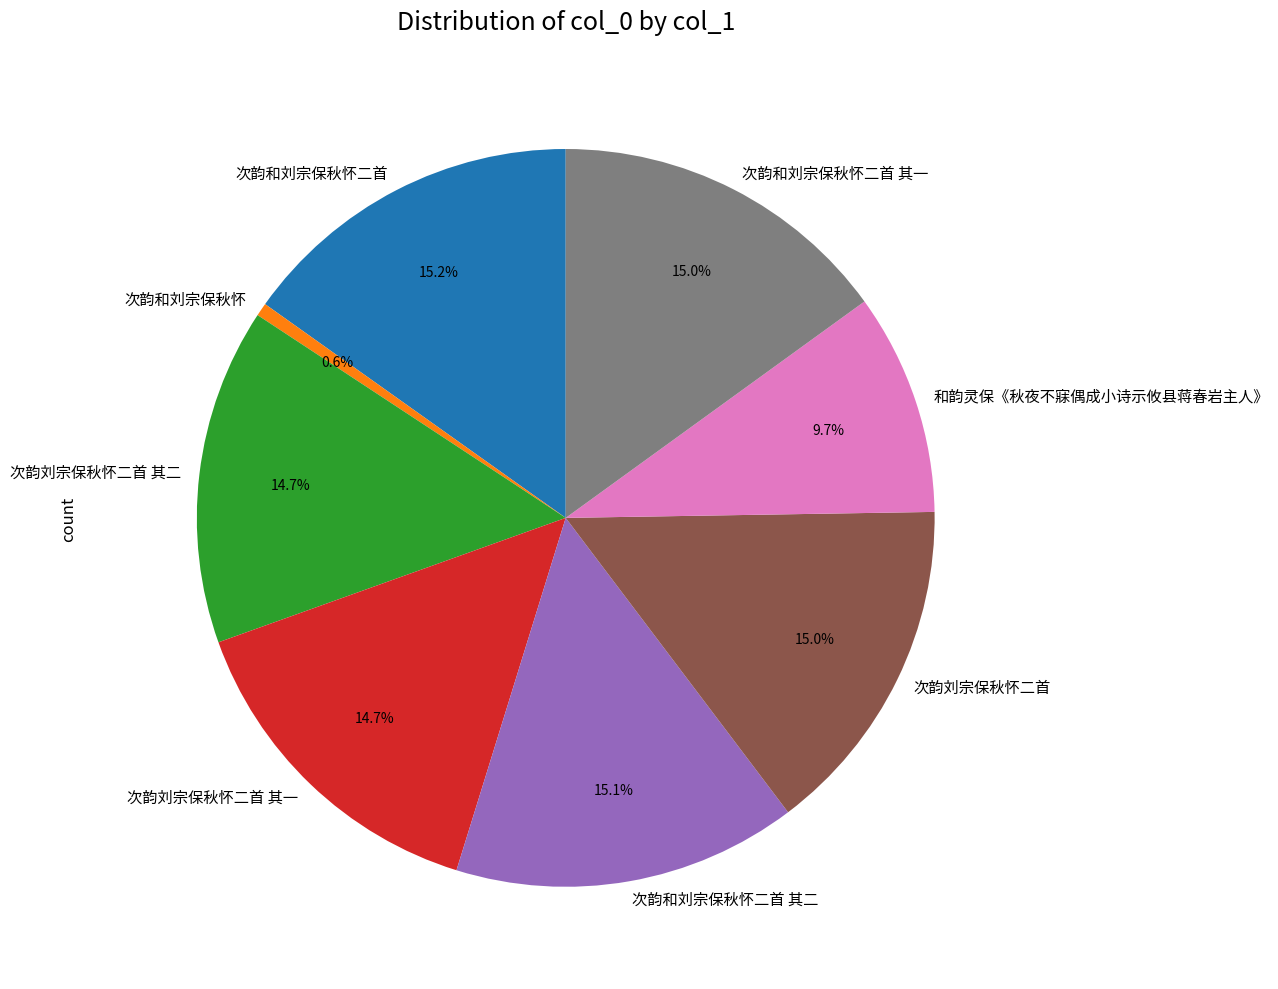

Is the sum of 次韵和刘宗保秋怀 and 和韵灵保《秋夜不寐偶成小诗示攸县蒋春岩主人》 greater than half?

No